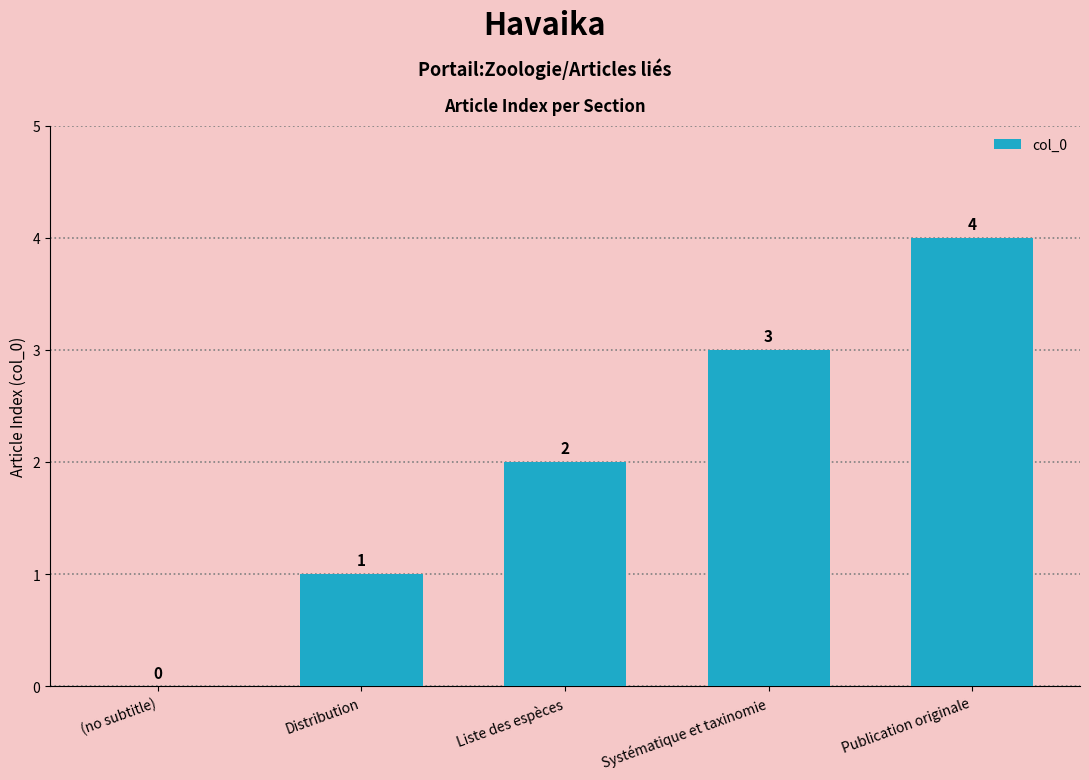

What is the sum of all values?

10